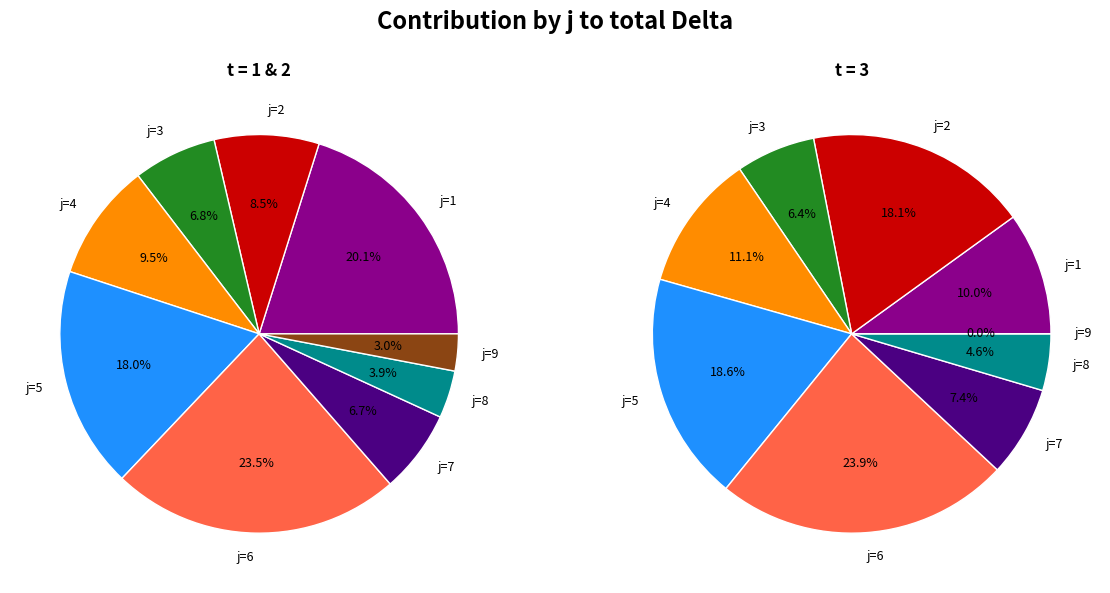

Is it true that 13 is 7% of the pie?

True